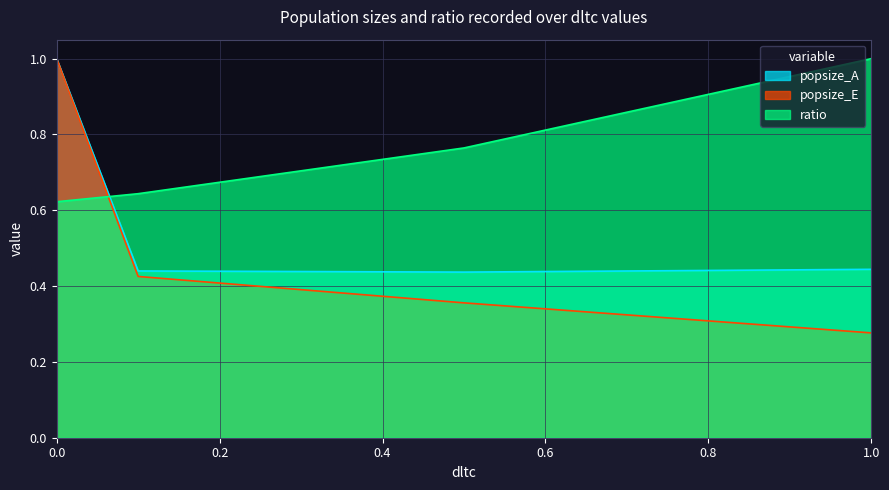

After their last crossing, which series has the higher values: ratio or popsize_E?

ratio